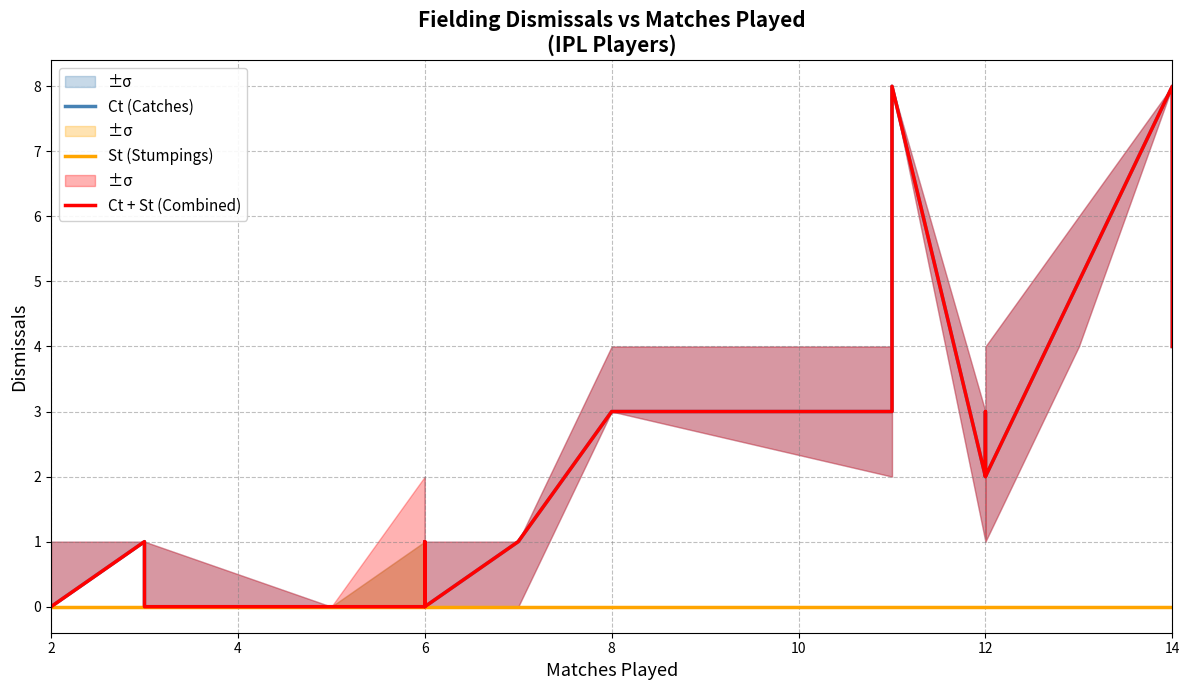

What are all the series names shown in the legend?

Ct (Catches), St (Stumpings), Ct + St (Combined)